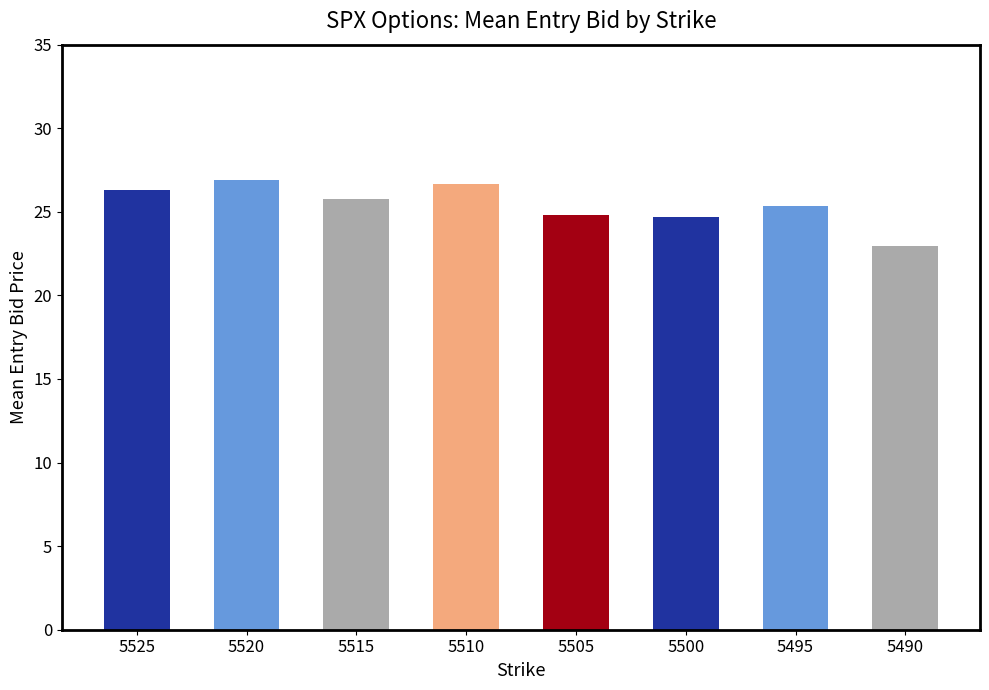

What is the change in value from 5510 to 5500?

-1.9